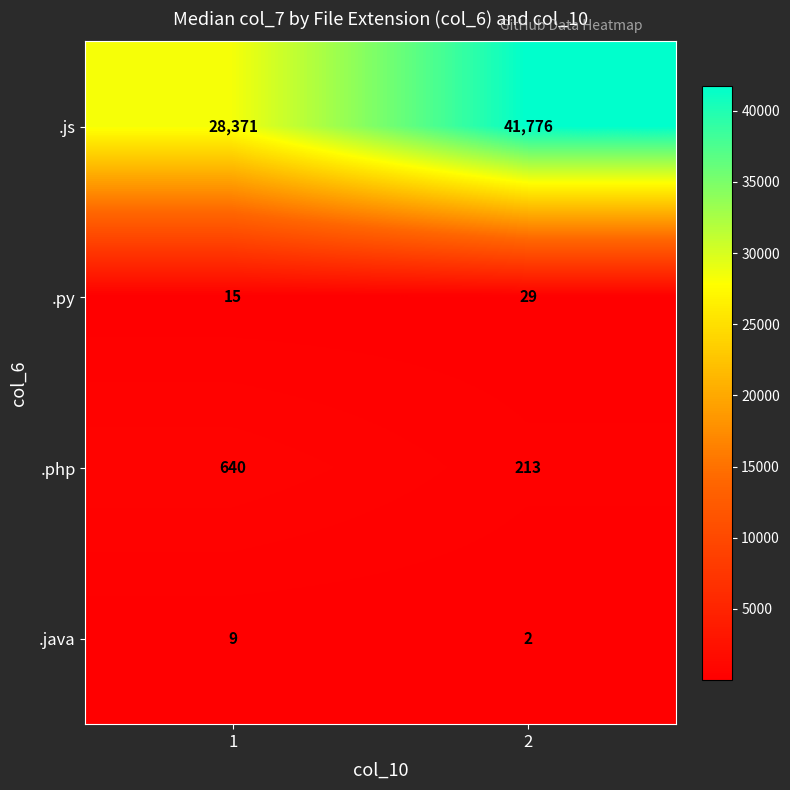

List the series in order of their peak value, highest first.

.js, .php, .py, .java